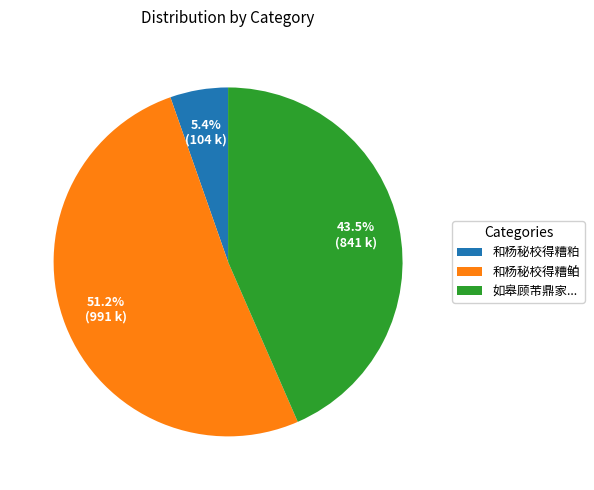

Is there any slice that represents more than half of the pie?

Yes